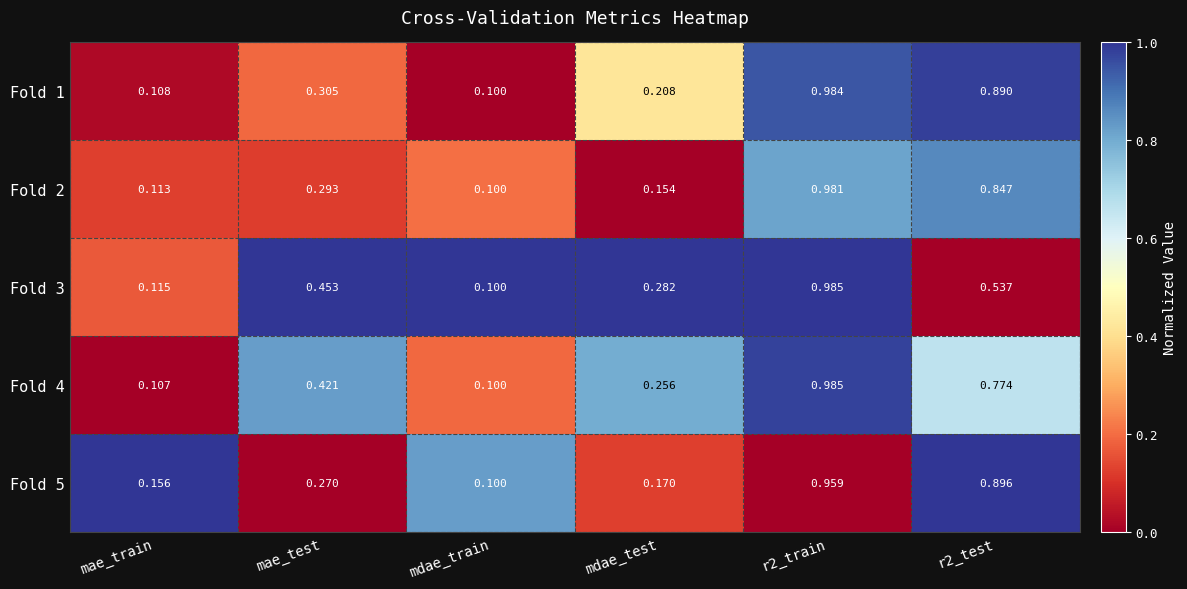

Where is Fold 5 nearest to the value 0?

mdae_train